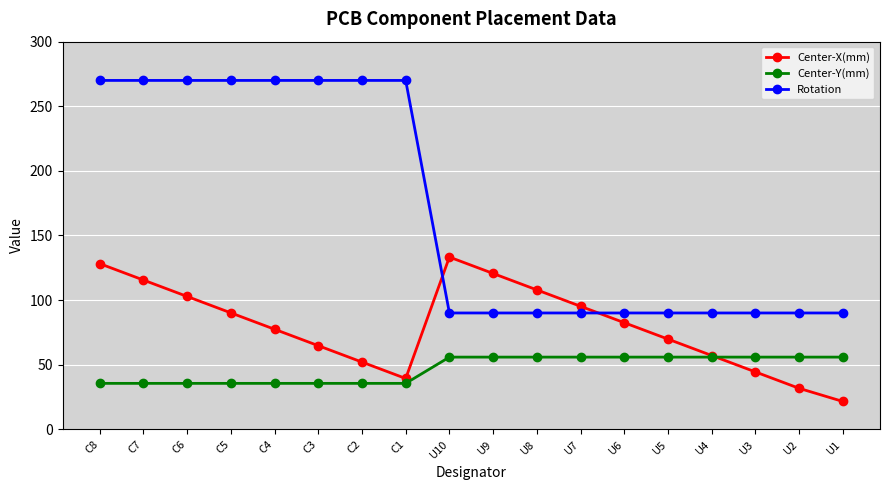

Is it true that Center-X(mm) equals 144.9 at C6?

False